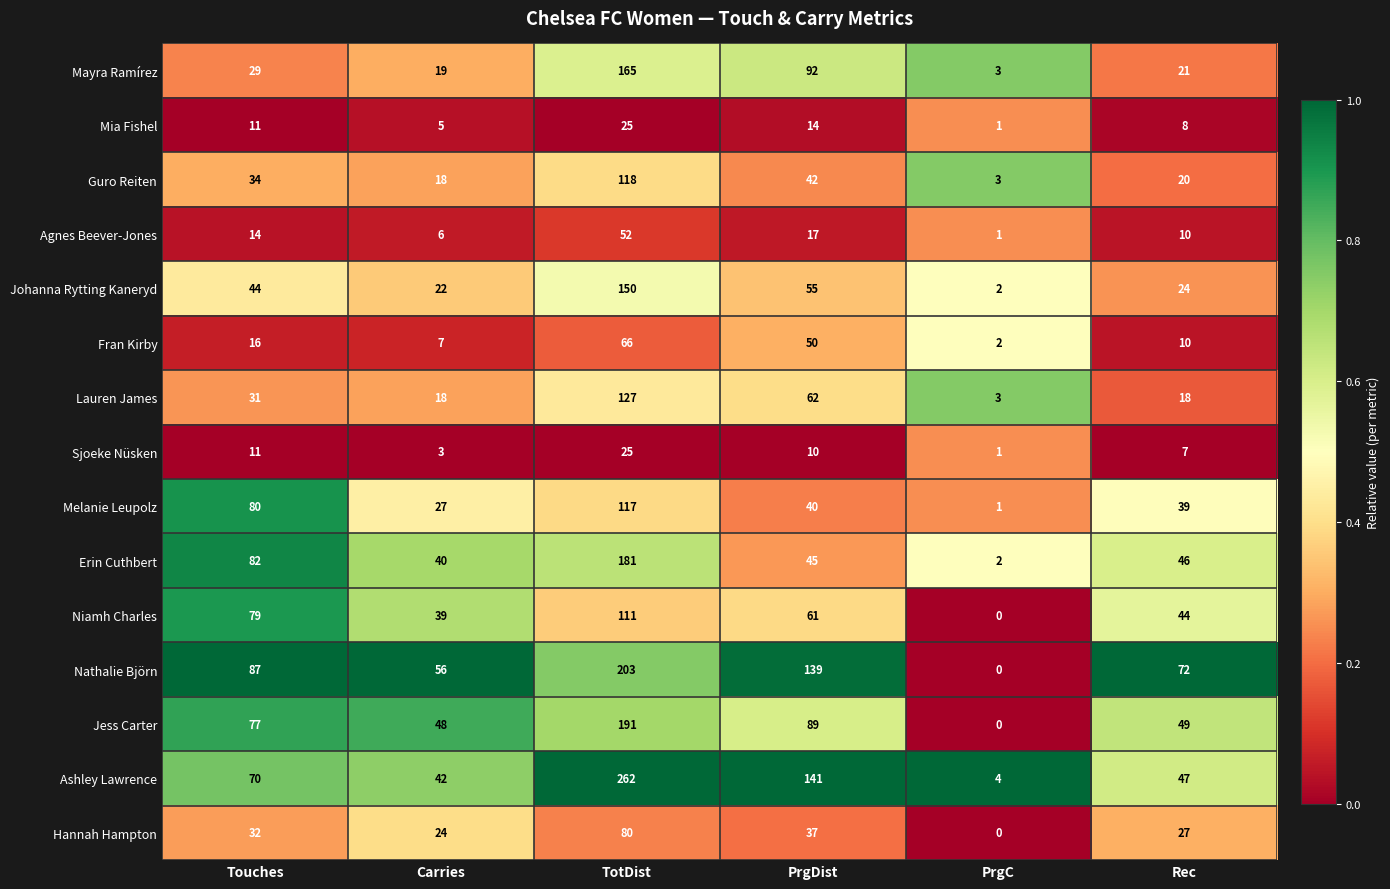

At which category is the sum across all series the highest?

TotDist